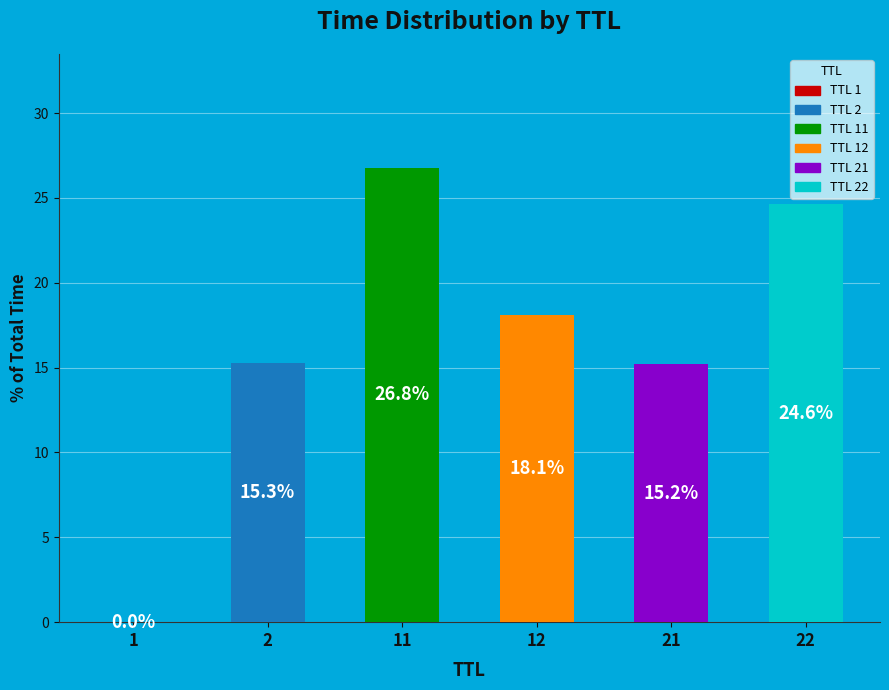

Which has a higher value, 12 or 2?

12